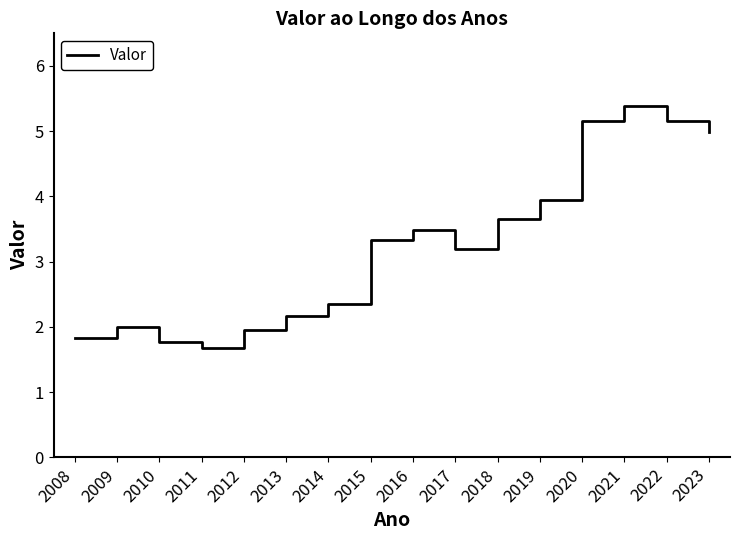

What is the ratio of the value at 2021 to the value at 2018?

1.5